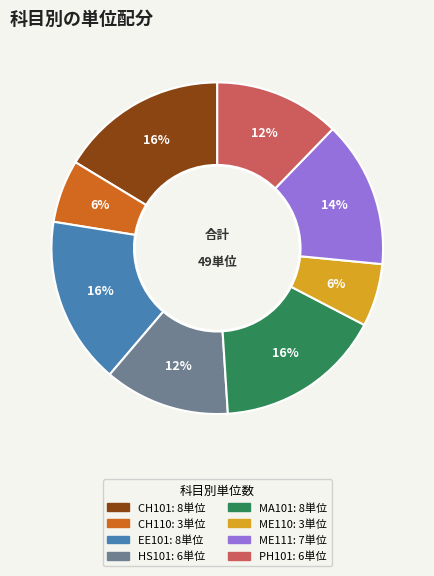

Is there a majority slice in this chart?

No